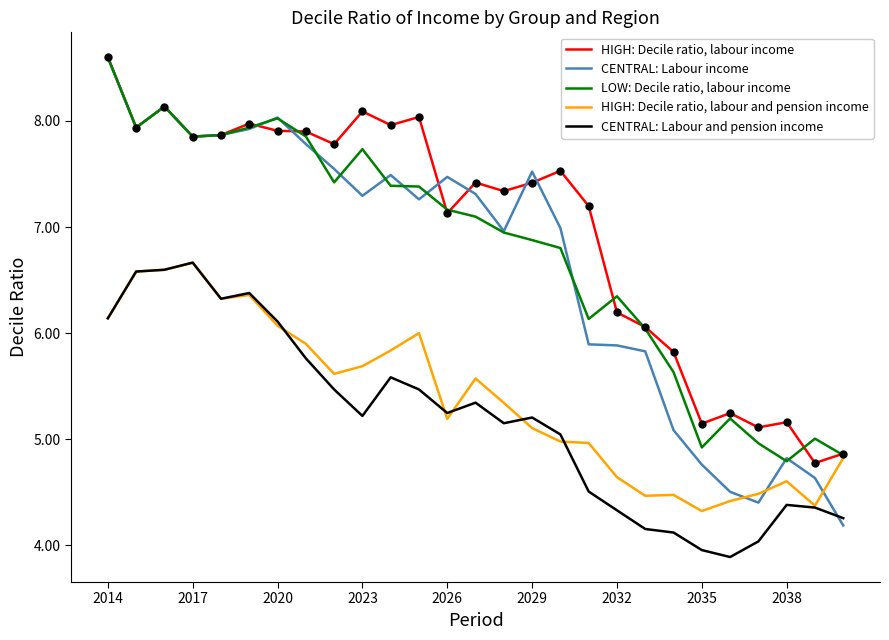

Which series has the largest range (max minus min)?

CENTRAL: Labour income